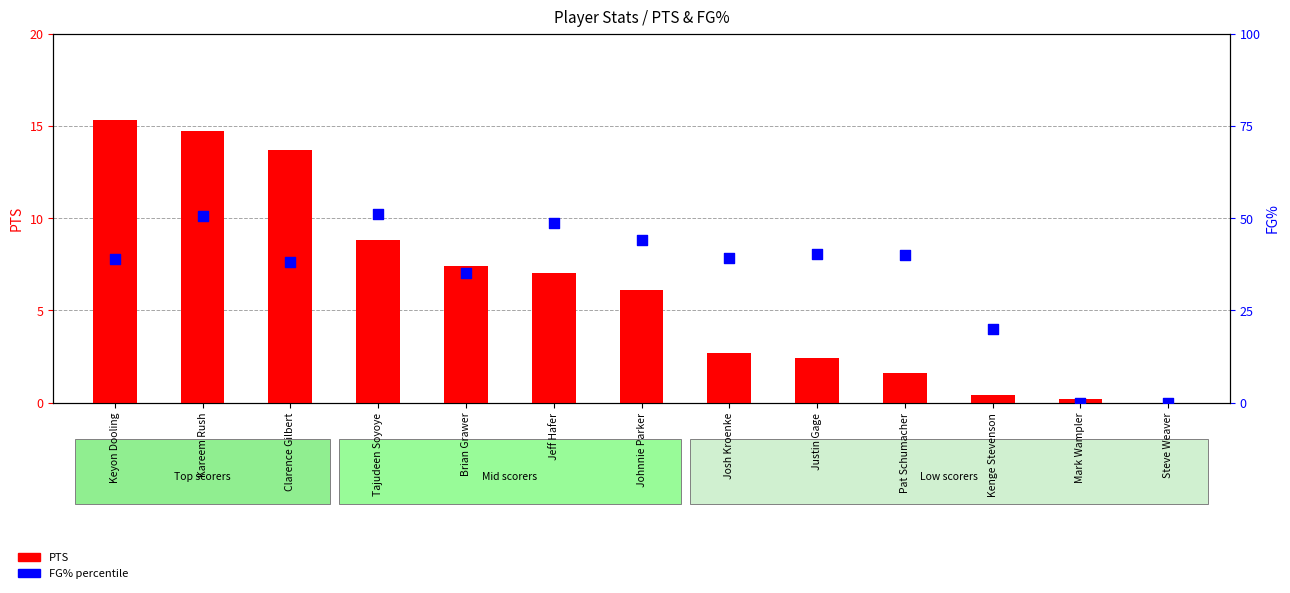

Is the value of FG% (×100) at Mark Wampler greater than the value of PTS at Justin Gage?

No